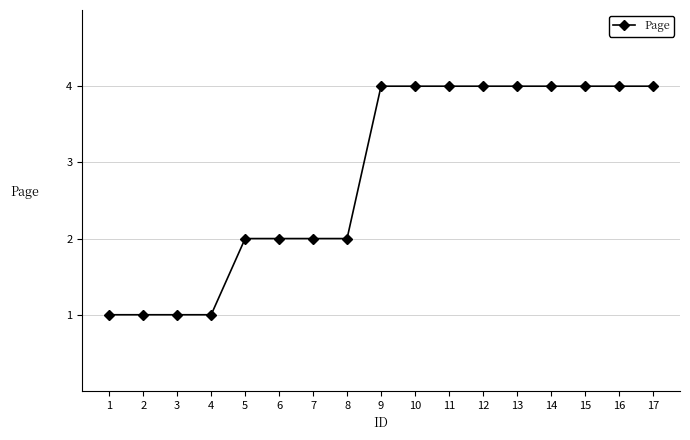

How many distinct data groups are displayed?

1